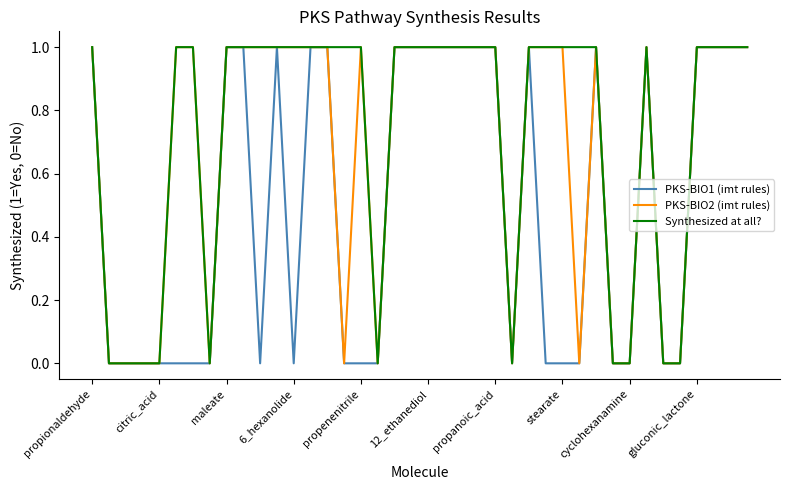

How many PKS-BIO1 (imt rules) values are between 0 and 1?

40